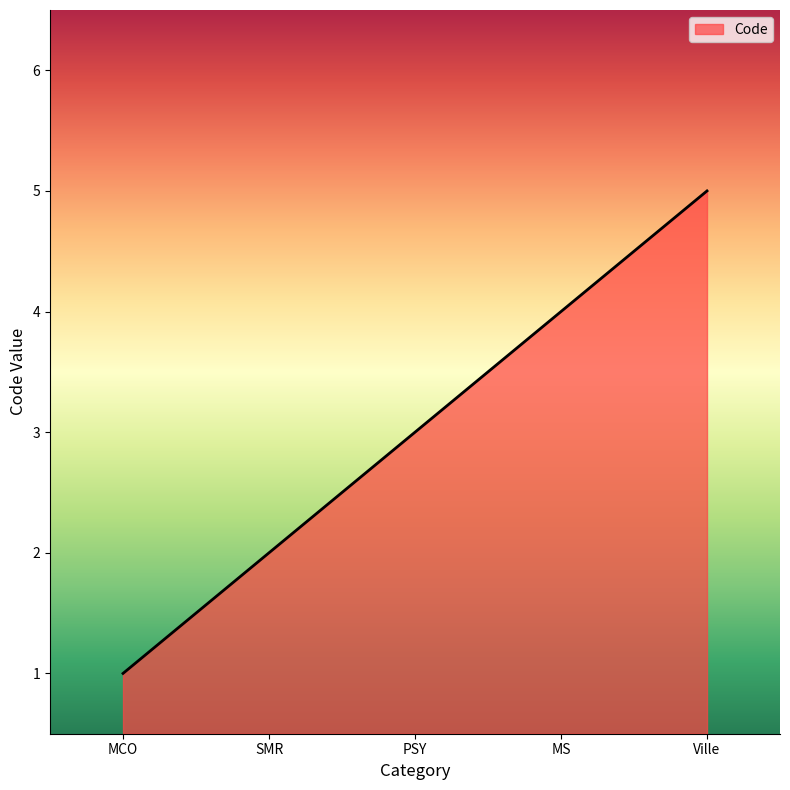

What position from the left is SMR?

2